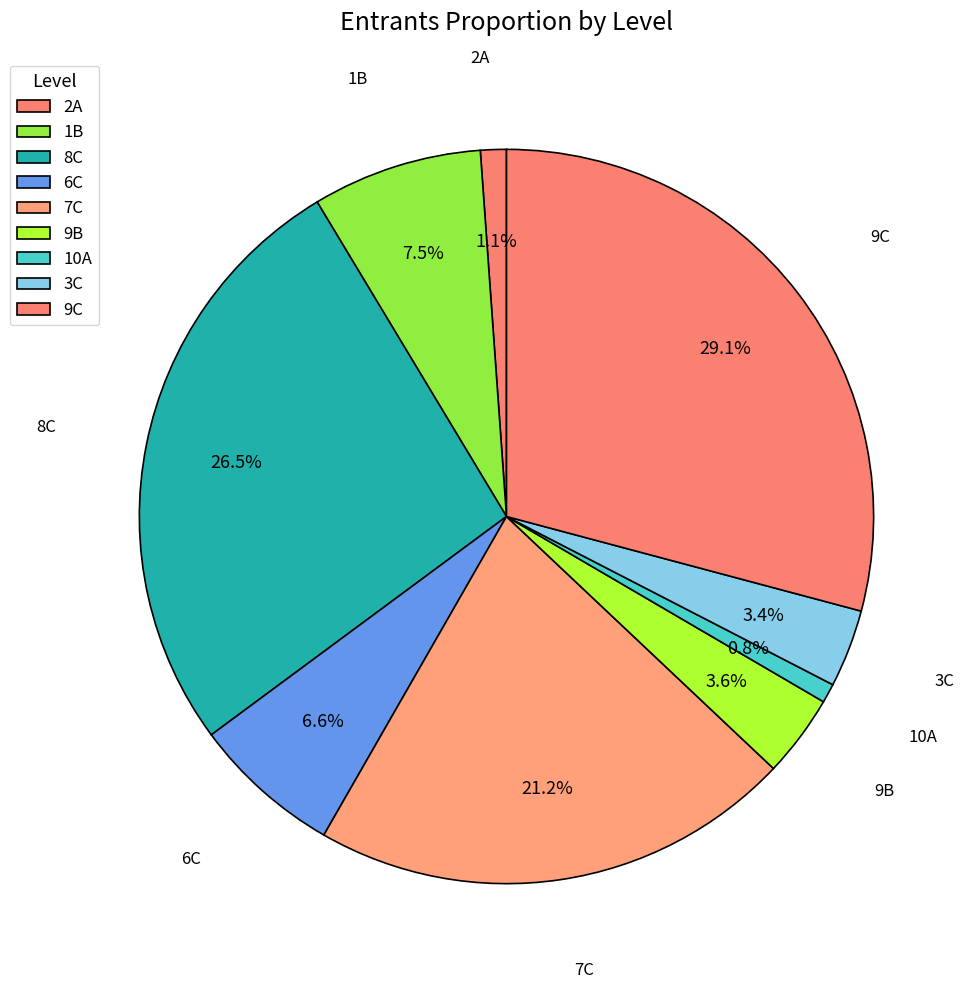

Count the number of slices in the pie.

9